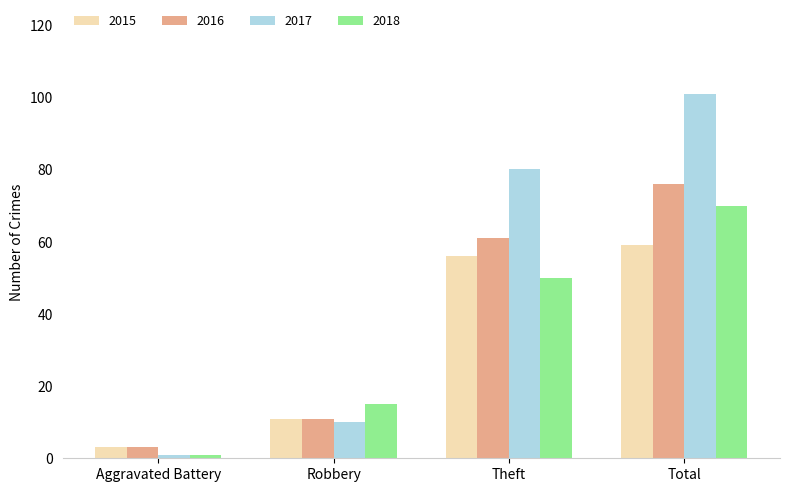

What is the total value across all series at Total?

306